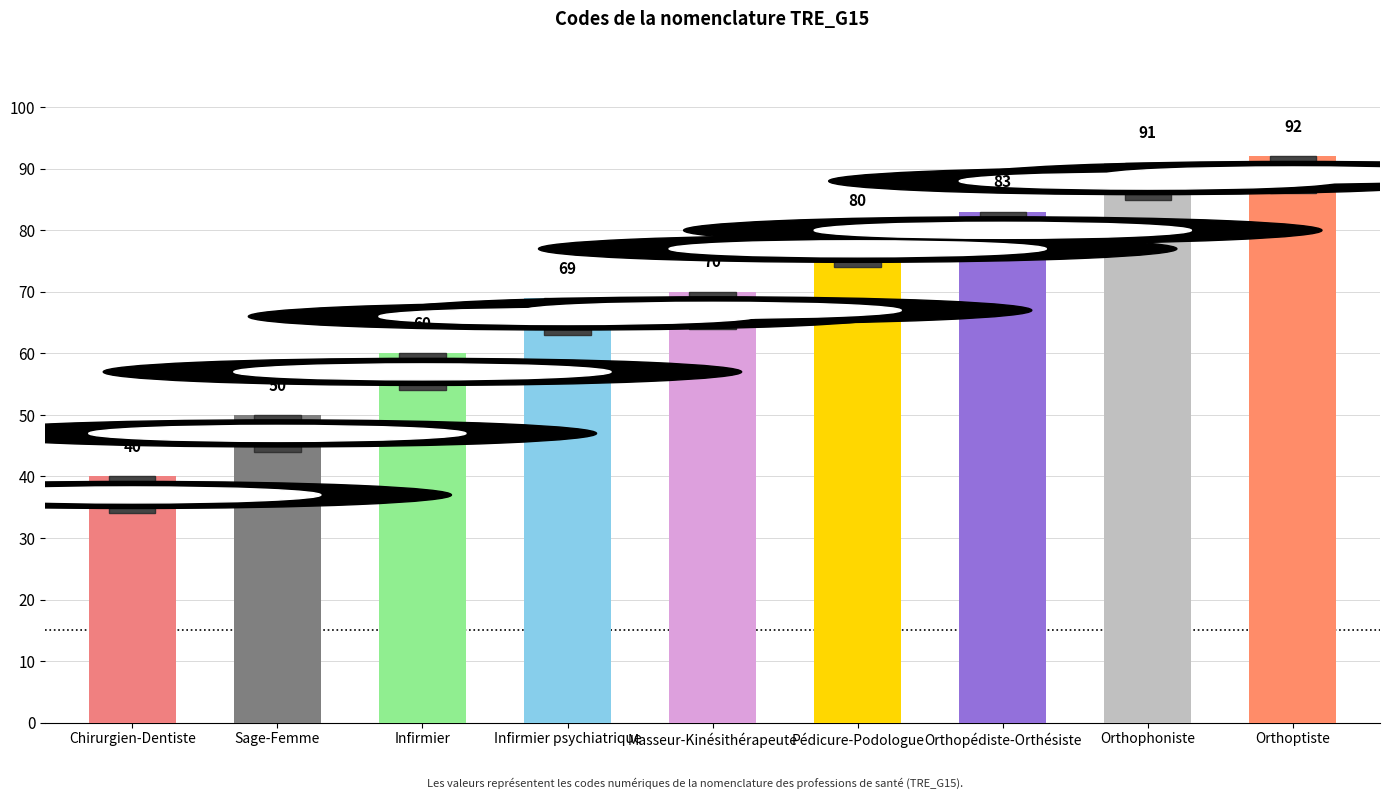

Does the chart contain any negative values?

No